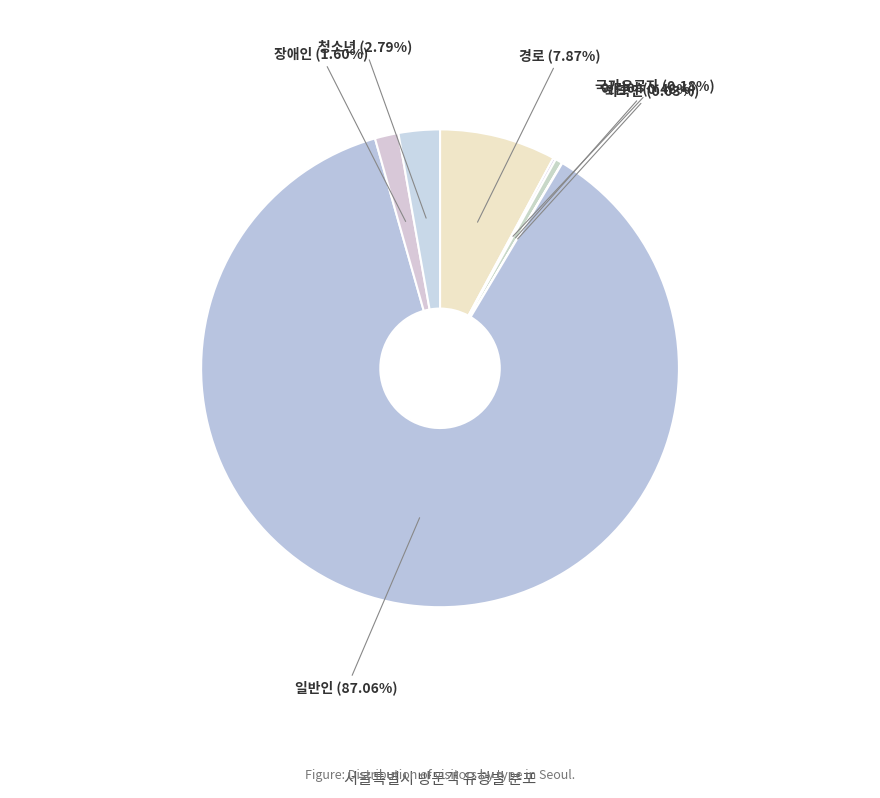

To the nearest percent, what is the average slice percentage?

14%